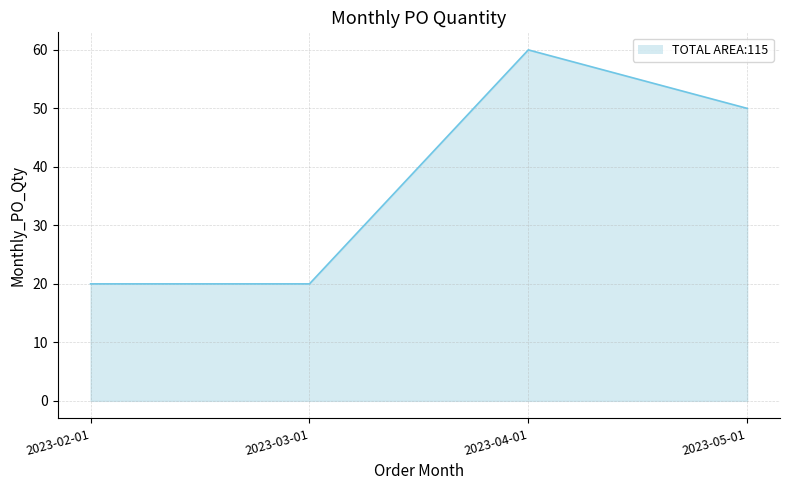

What is the difference between the maximum and minimum values?

40